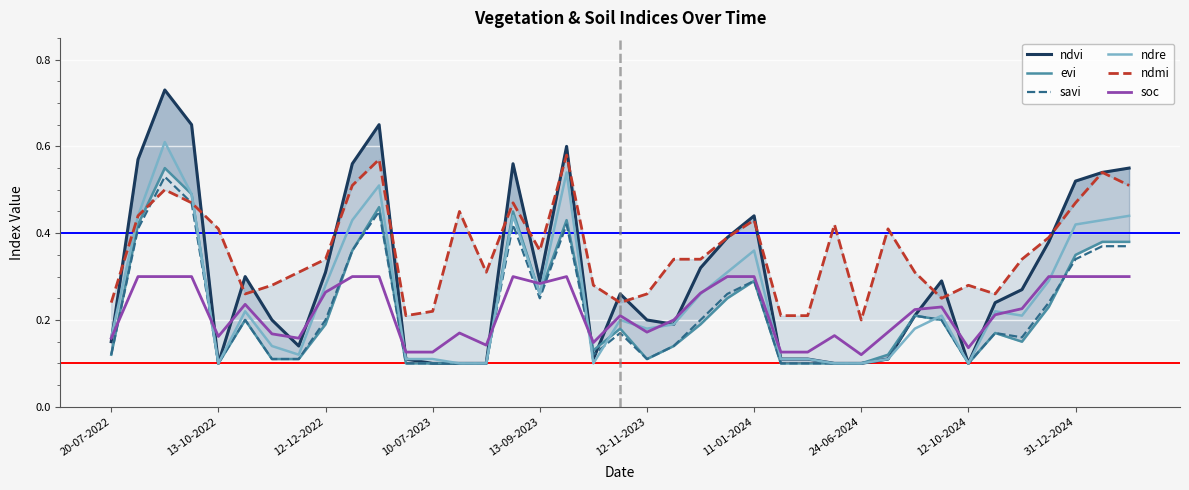

What is the sum of all ndmi values?

14.0